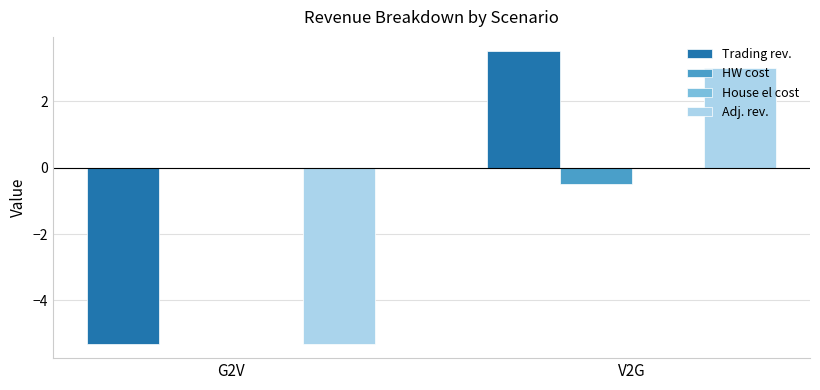

Reading left to right, transcribe all the data shown in this chart.

Trading rev.: G2V=-5.3	V2G=3.5
HW cost: G2V=0.0	V2G=-0.5
Adj. rev.: G2V=-5.3	V2G=3.0